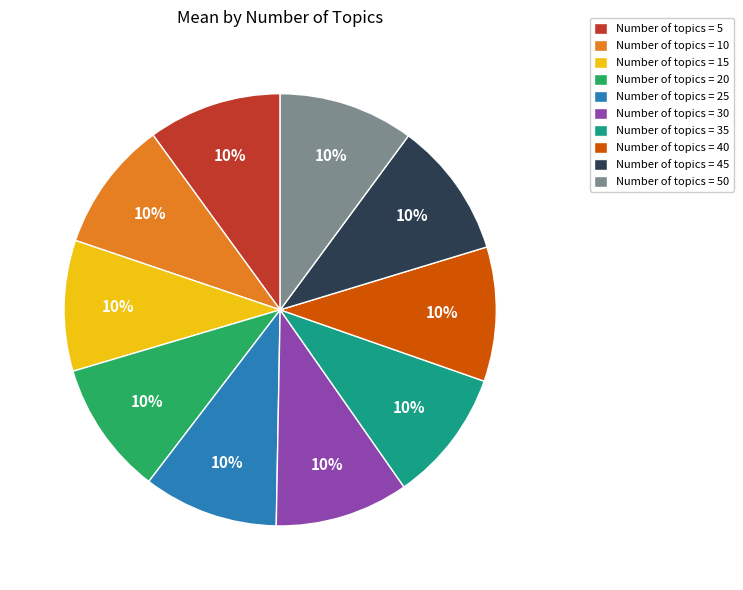

Is it true that Number of topics = 10 is 10% of the pie?

True